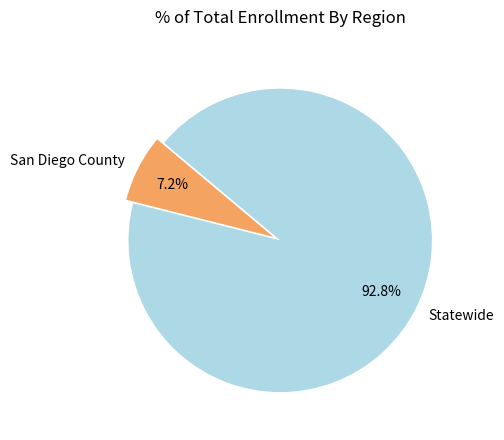

Is it true that San Diego County is 16% of the pie?

False